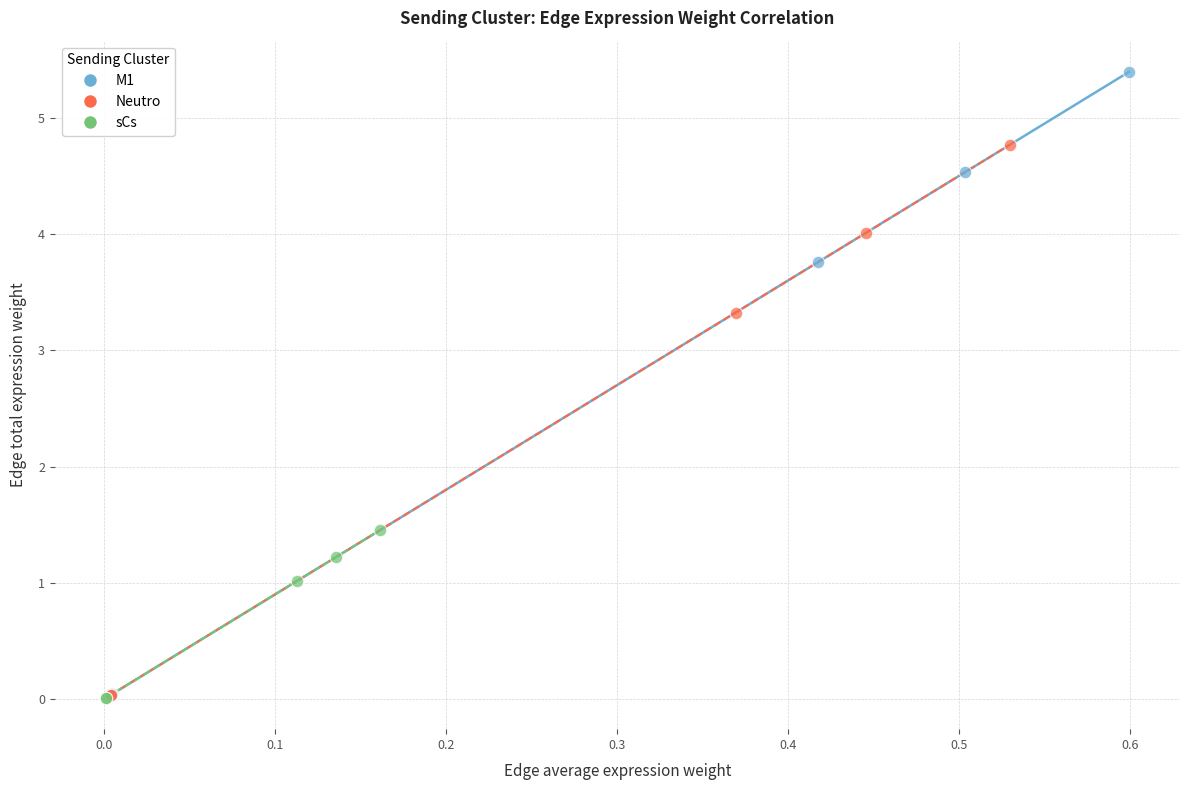

Which series has the widest spread of Y values?

M1